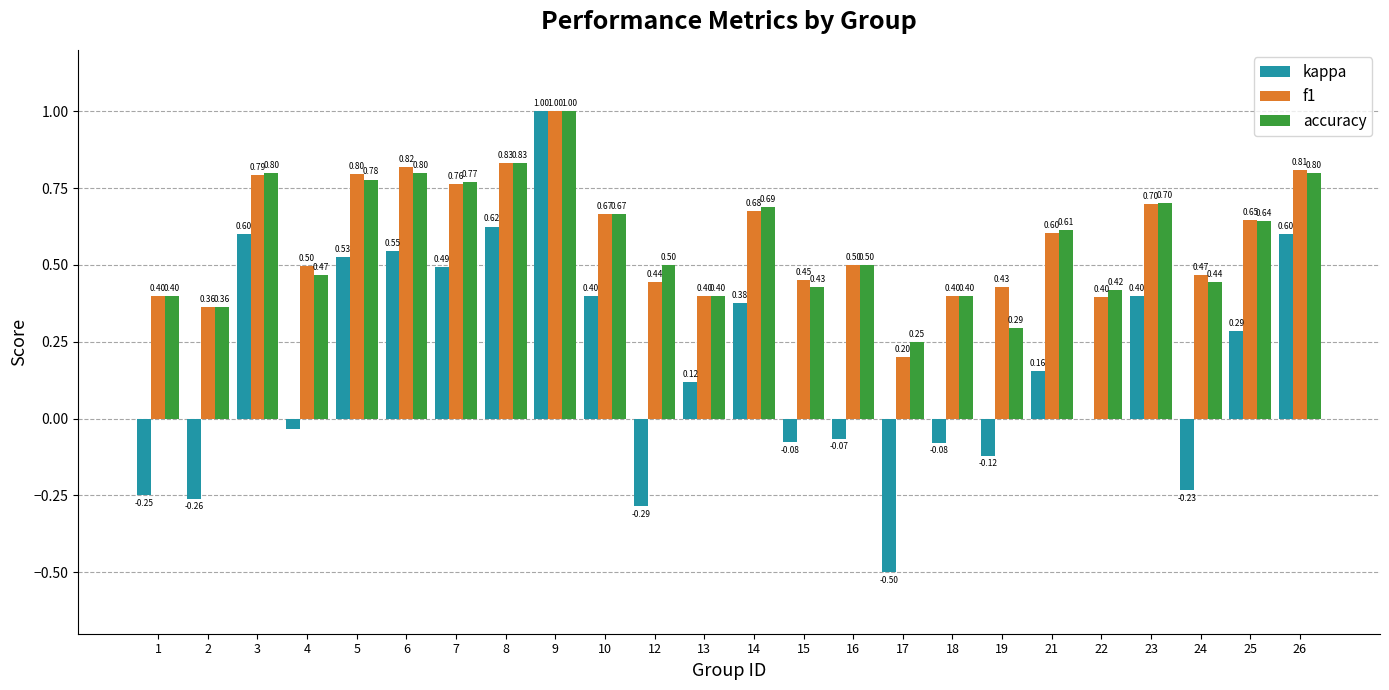

What is the sum of the f1 values at 4 and 21?

1.1